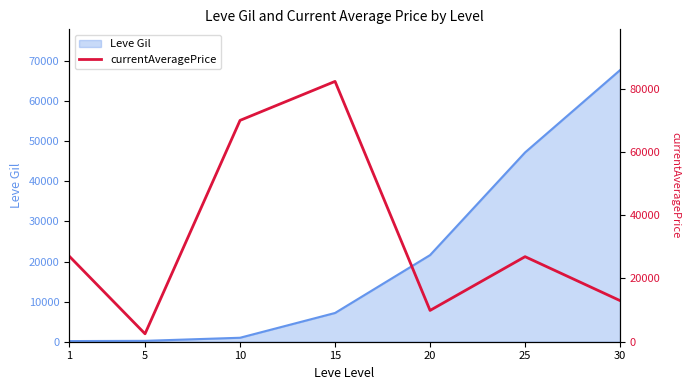

How many points are lower than both their immediate neighbors (excluding endpoints)?

2